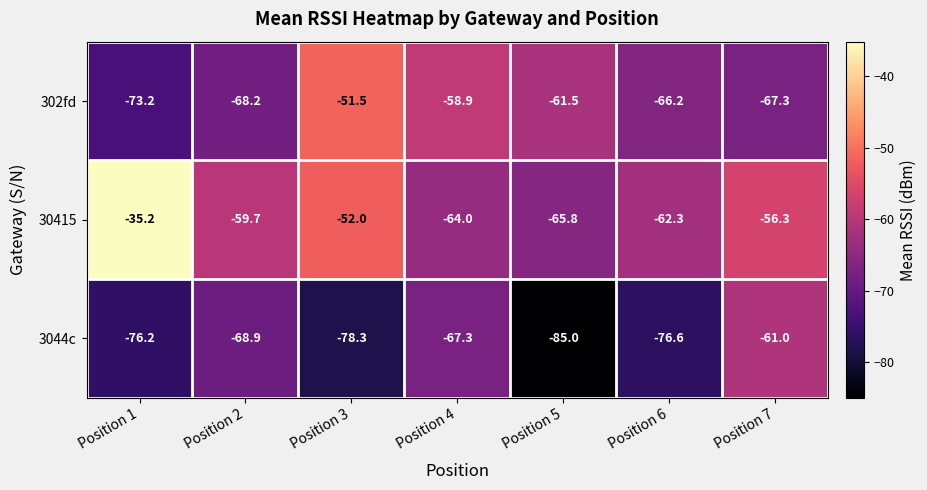

How many data points does each series have?

7